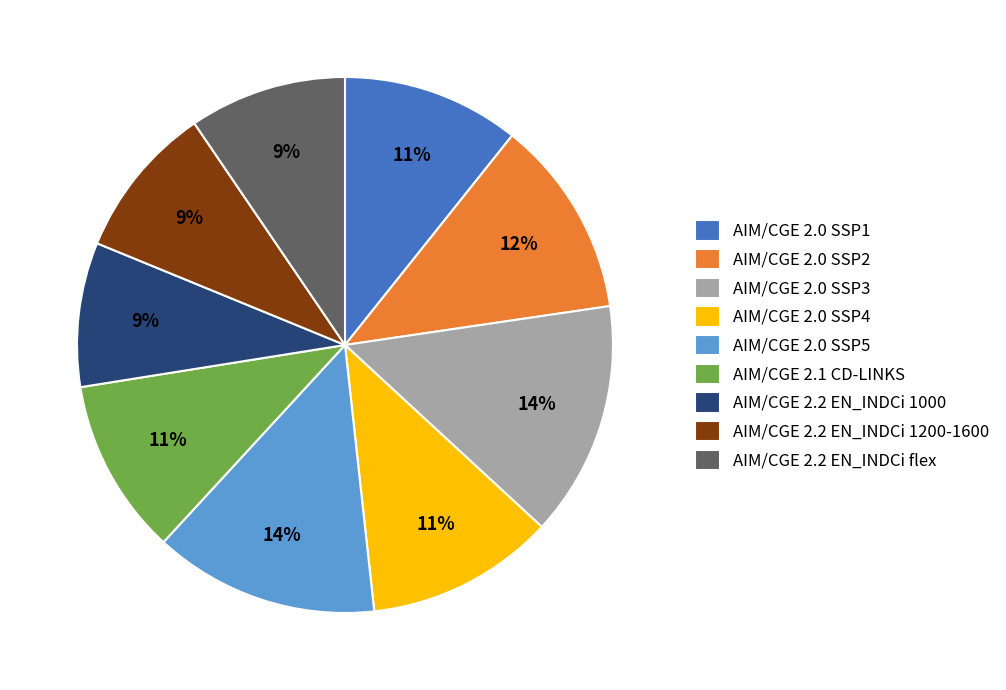

Does AIM/CGE 2.0 SSP4 represent more than half of the total?

No